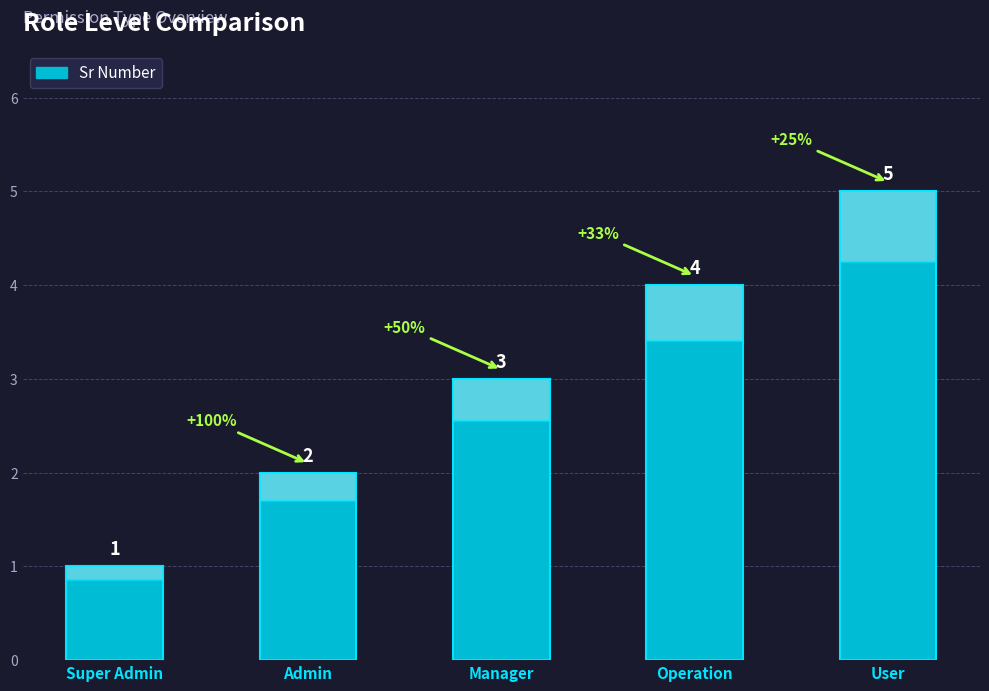

How many series are shown in this chart?

1